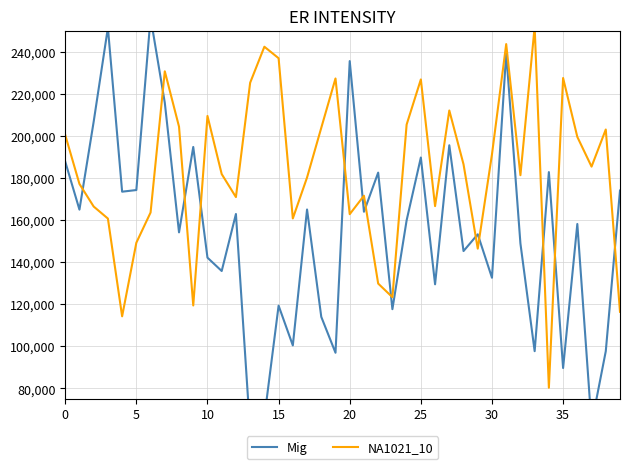

What is the sum of the NA1021_10 values at 35 and 36?

430128.3